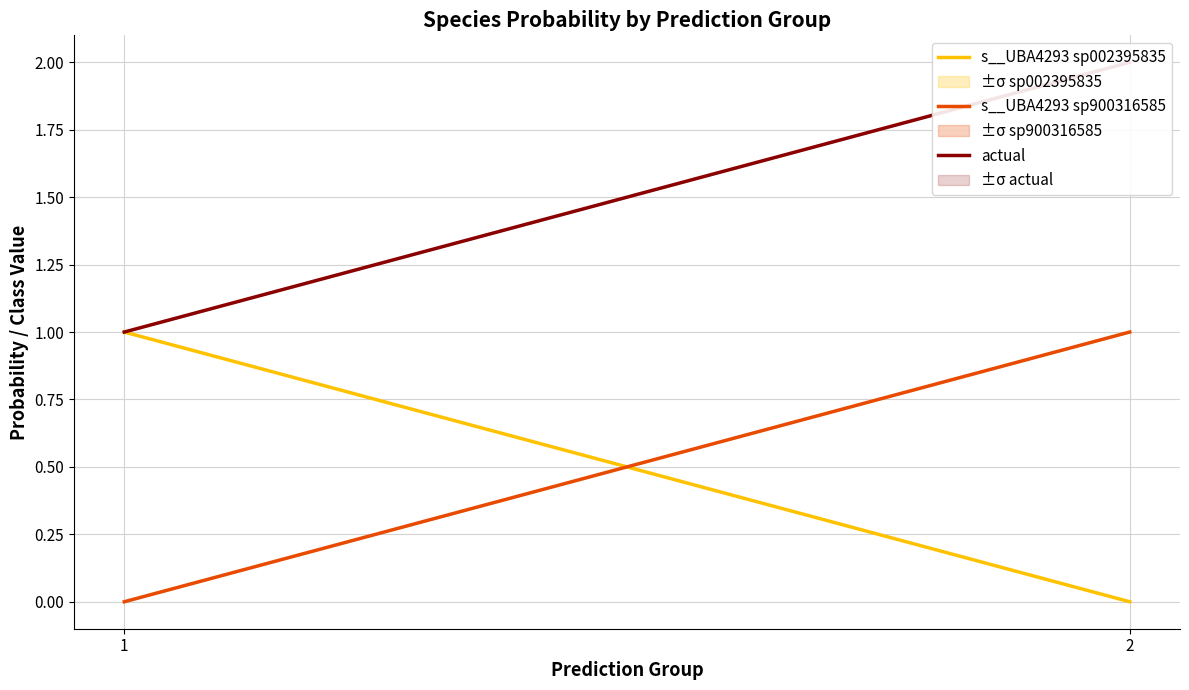

True or false: actual has a value of 1.5 at 1.

False